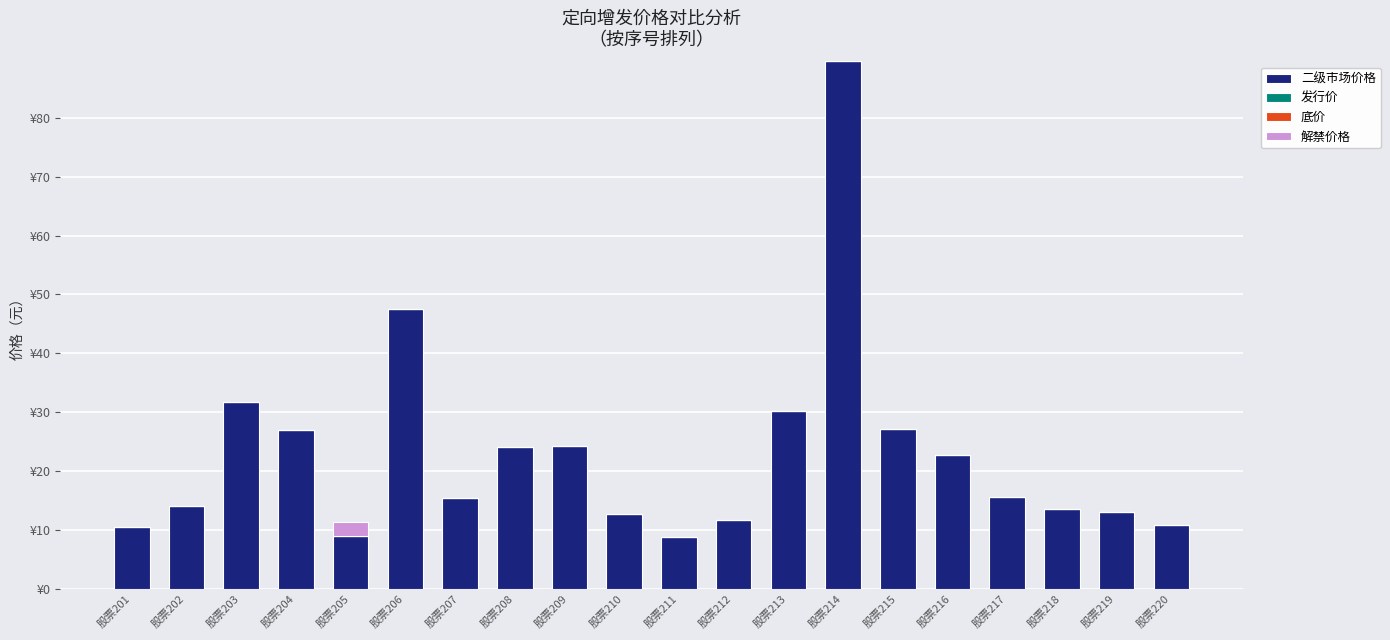

How many data points in 二级市场价格 are above 15?

11